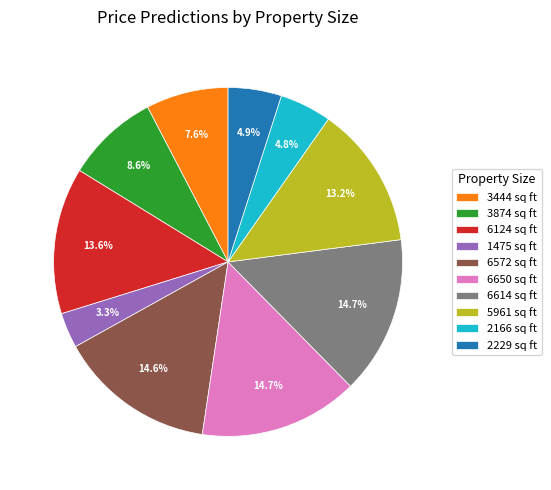

How many segments does this pie chart have?

10